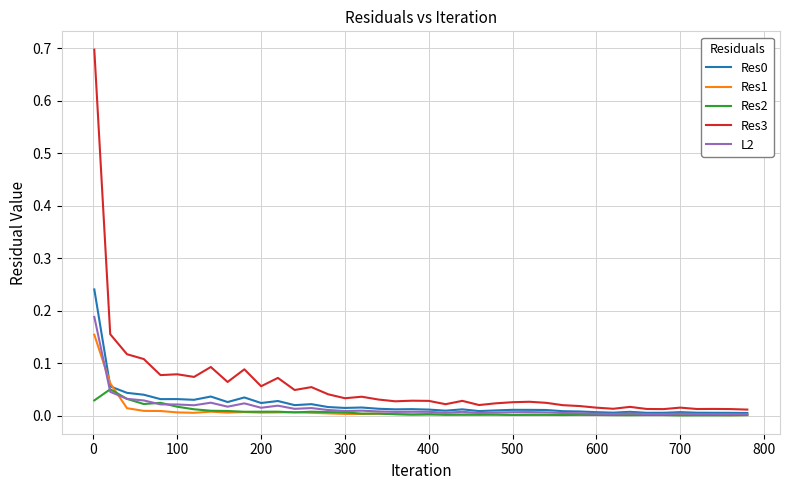

Which series has the widest spread of values?

Res3